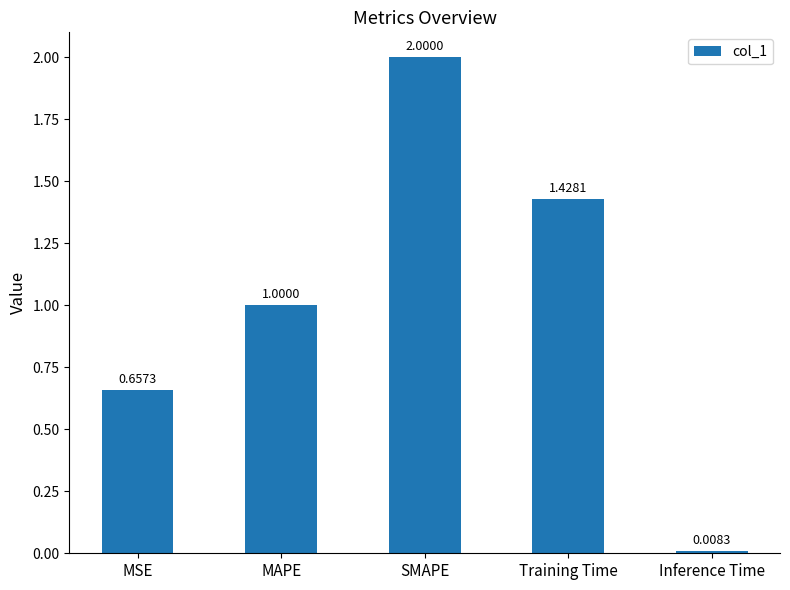

How many bars are there in total?

5